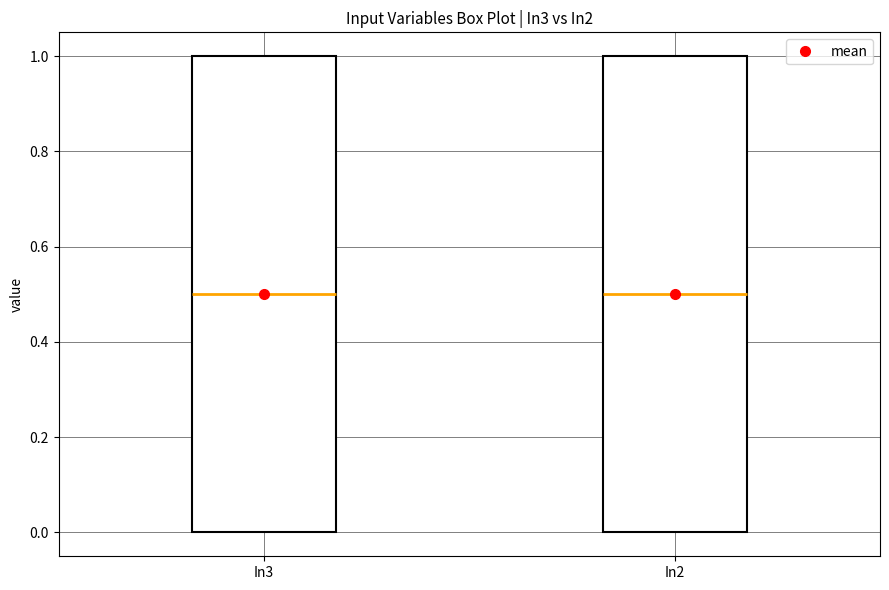

Where does the median line of the box for In3 sit on the y-axis? The values are not printed on the chart, so give them approximately, as read against the axis.

0.5